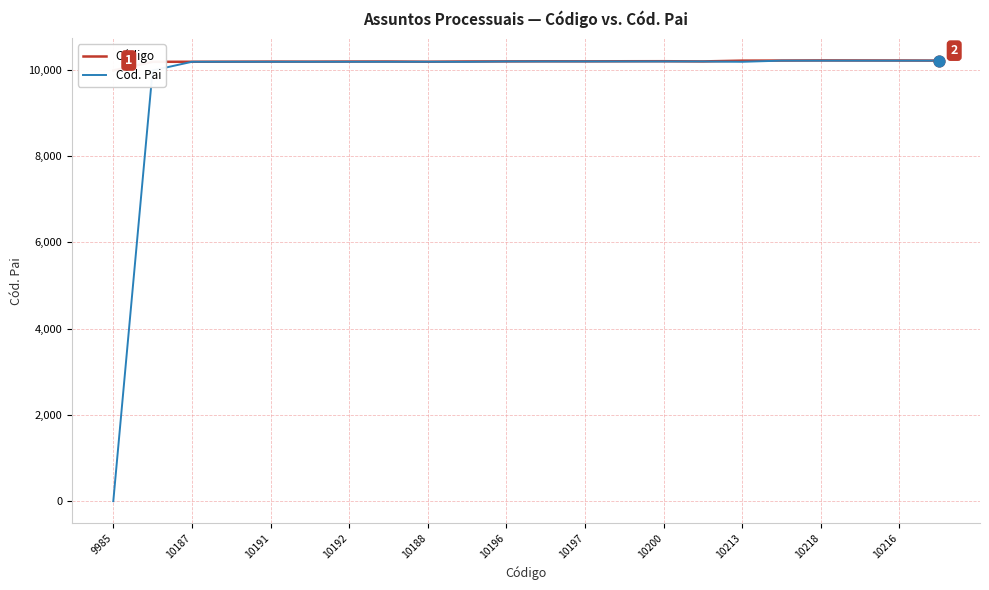

What are all the series names shown in the legend?

Código, Cód. Pai